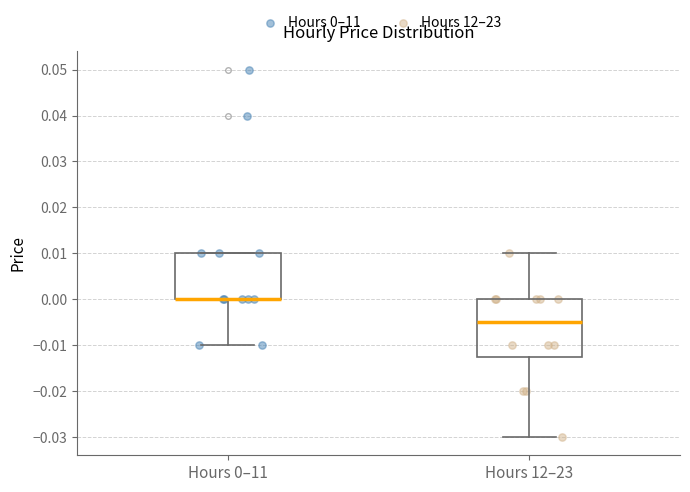

Reading left to right, read every box against the y-axis: the position of its median line, the range the box covers, and the ends of its whiskers. The values are not printed on the chart, so give them approximately, as read against the axis.

Hours 0–11: median 0.000 (drawn on the box's lower edge), box 0.000 to 0.010, whiskers -0.010 to 0.010
Hours 12–23: median -0.005, box -0.012 to 0.000, whiskers -0.030 to 0.010